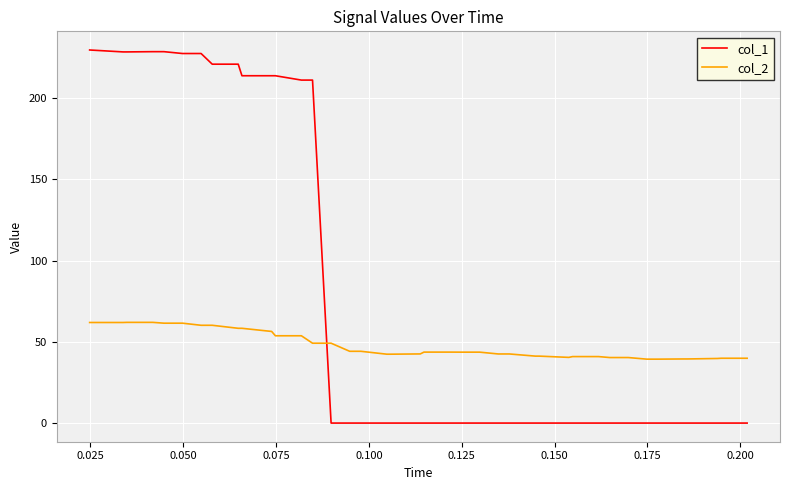

Which series has the largest range (max minus min)?

col_1